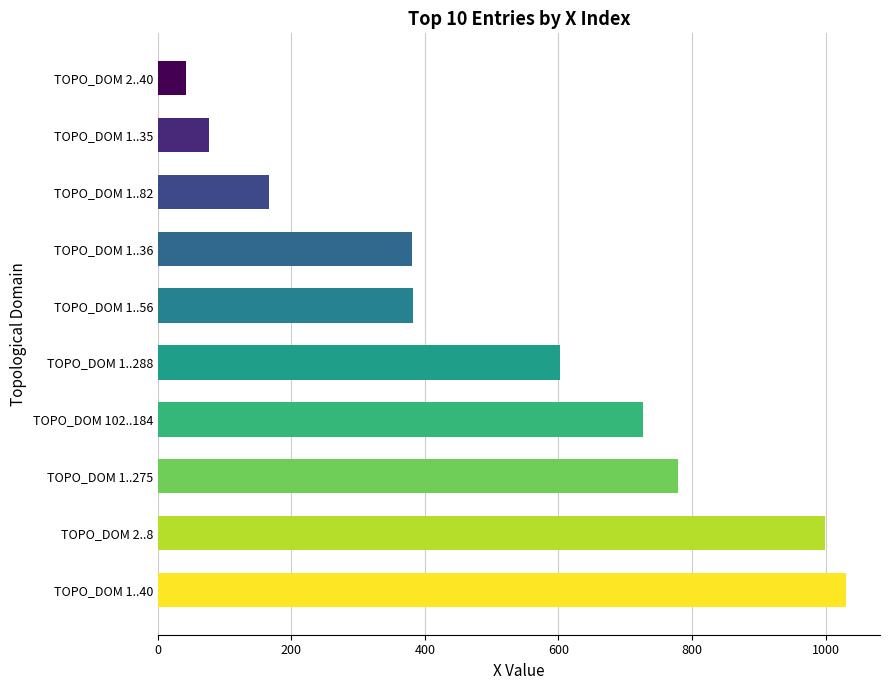

The chart shows a value of 381 at TOPO_DOM 1..36. True or false?

True